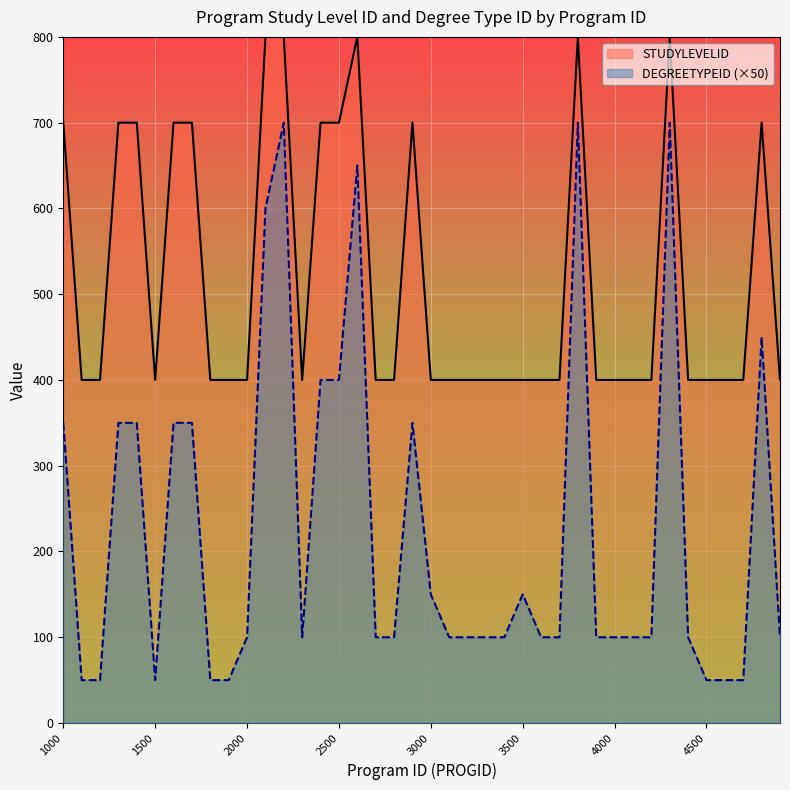

The STUDYLEVELID series shows 400 at 4700. True or false?

True